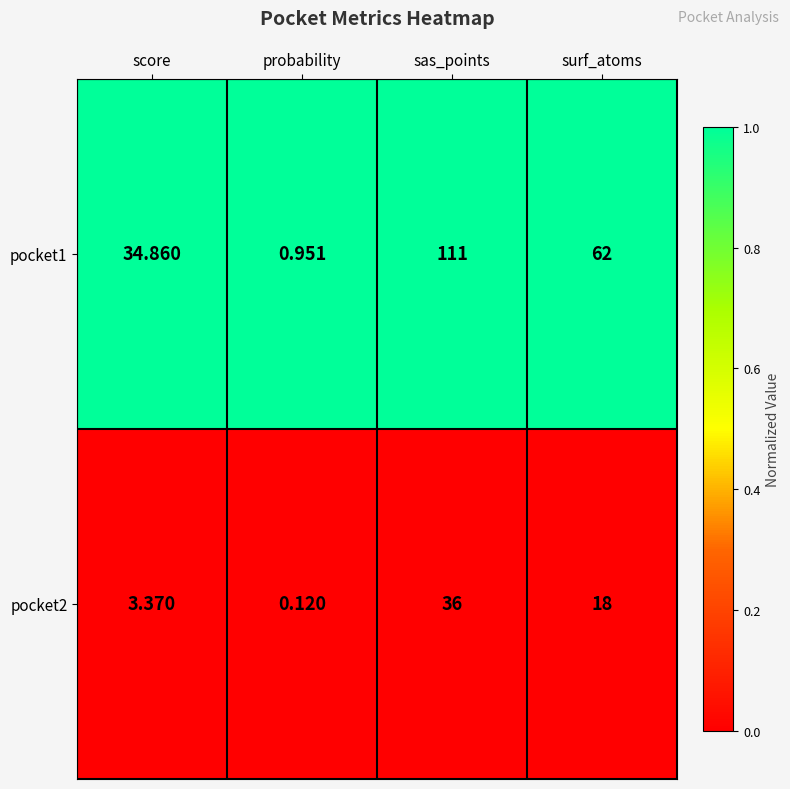

What is the greatest value displayed?

111.0